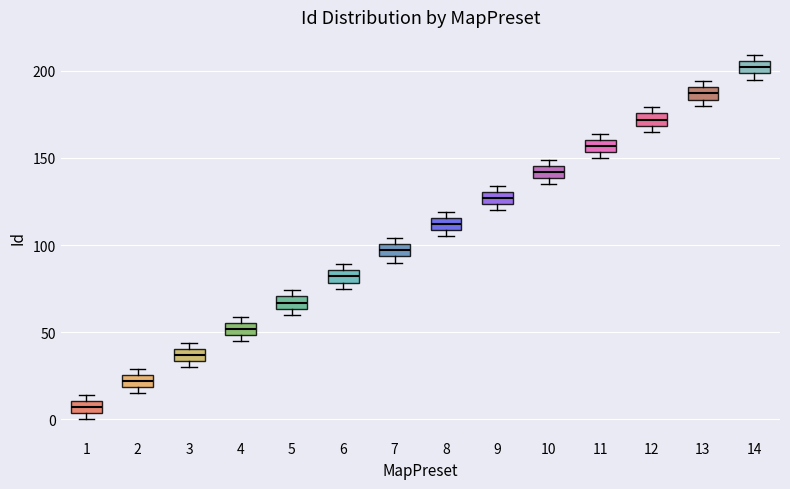

Where is the upper edge of the box at x = 5 on the y-axis? The values are not printed on the chart, so give them approximately, as read against the axis.

70